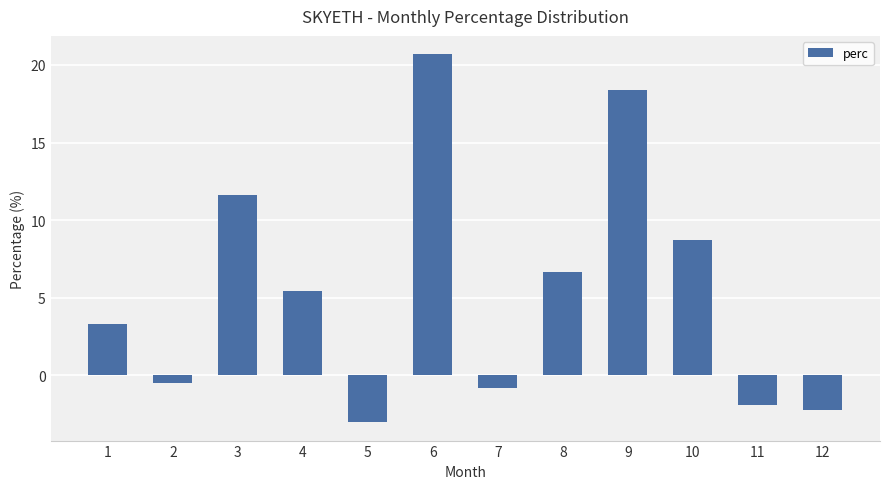

True or false: the data shows -3.0 at 5.

True